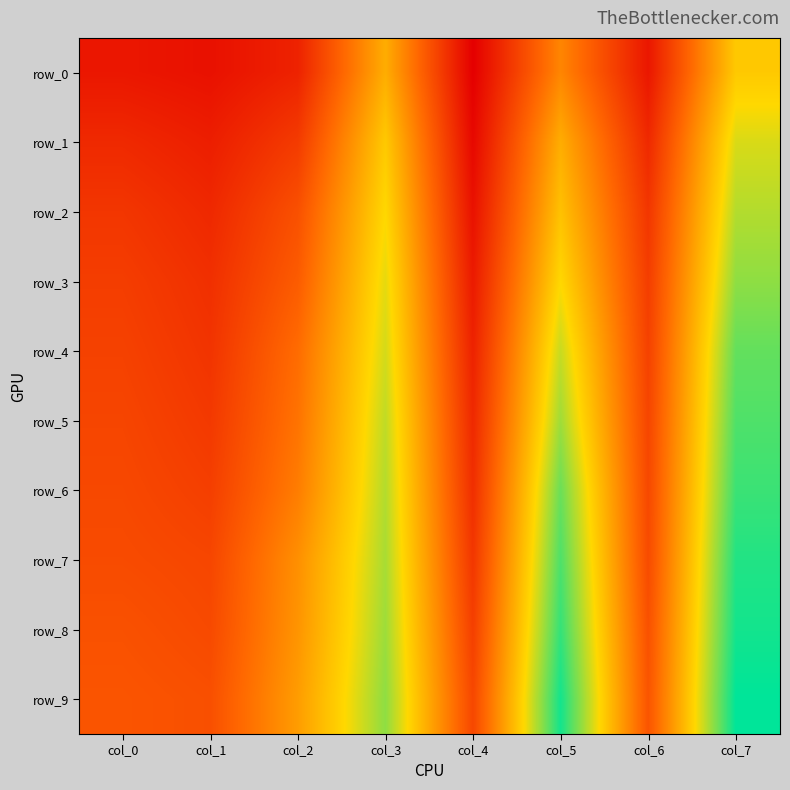

True or false: row_9 has a value of 0.4 at col_3.

True